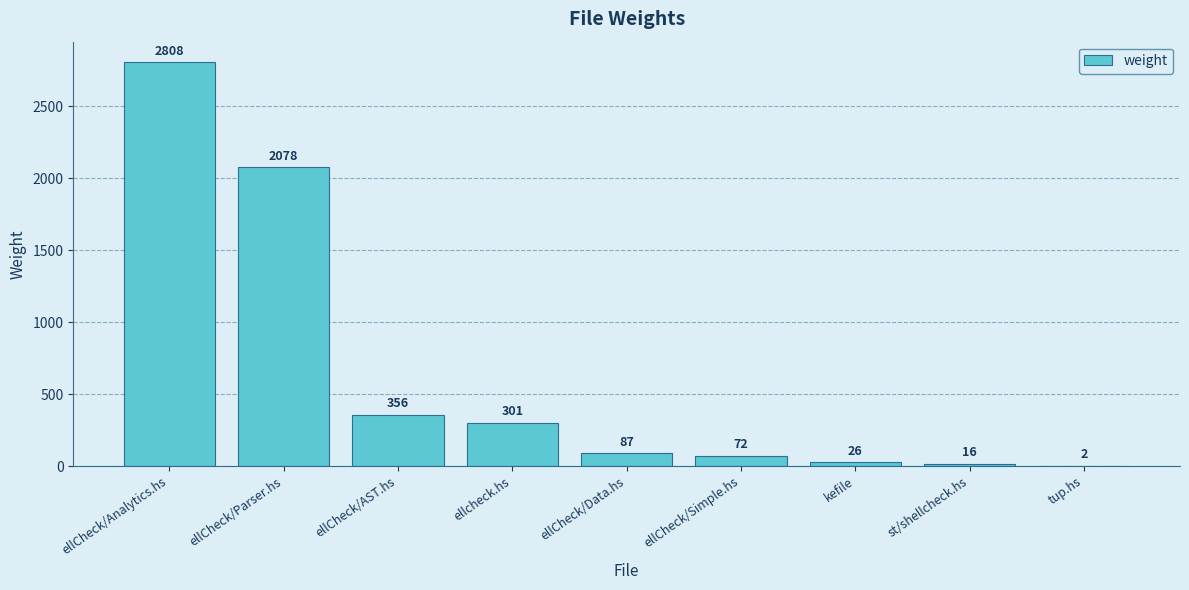

What is the sum of all values?

5746